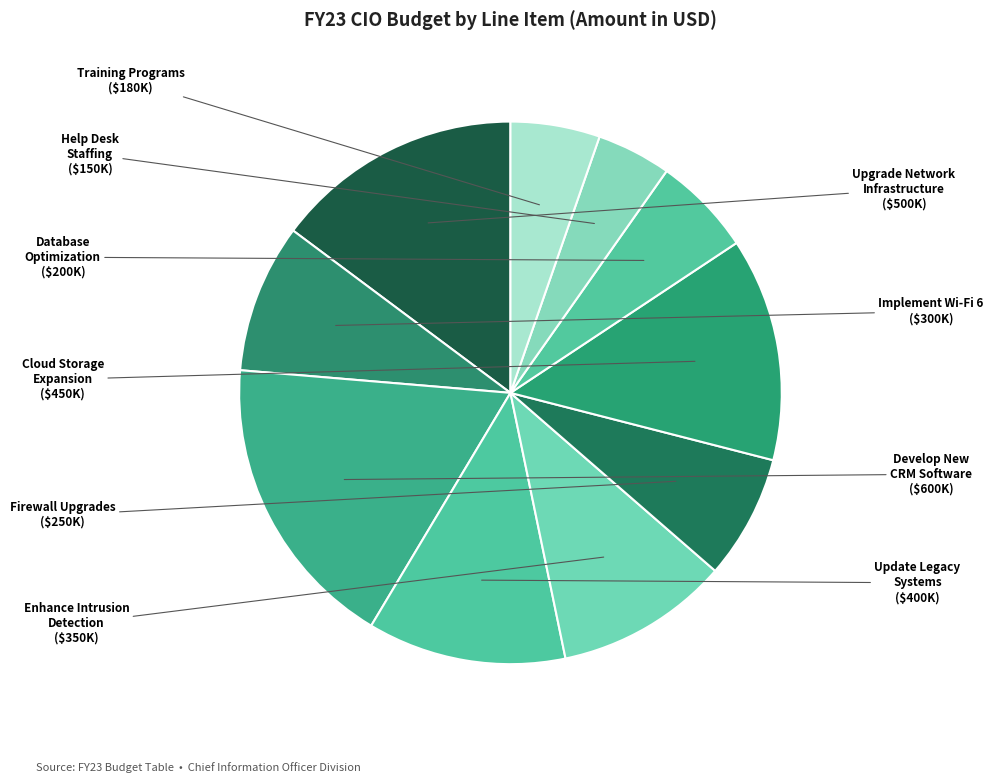

Which has a higher value, Develop New CRM Software or Help Desk Staffing?

Develop New CRM Software